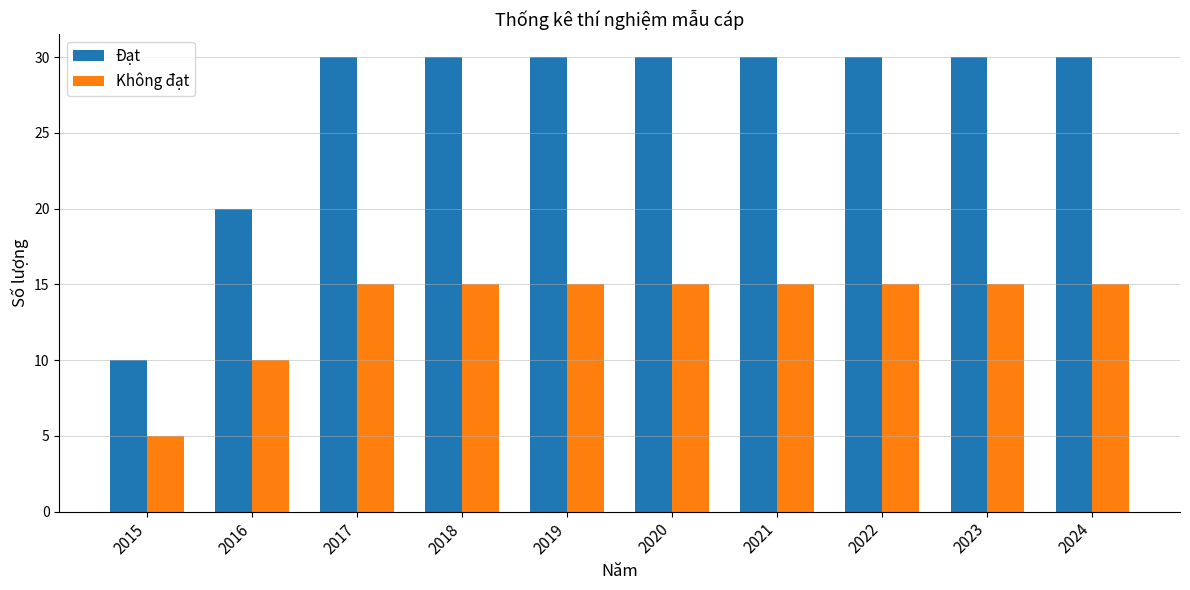

Reading left to right, what are all the values shown in this chart?

Đạt: 10	20	30	30	30	30	30	30	30	30
Không đạt: 5	10	15	15	15	15	15	15	15	15